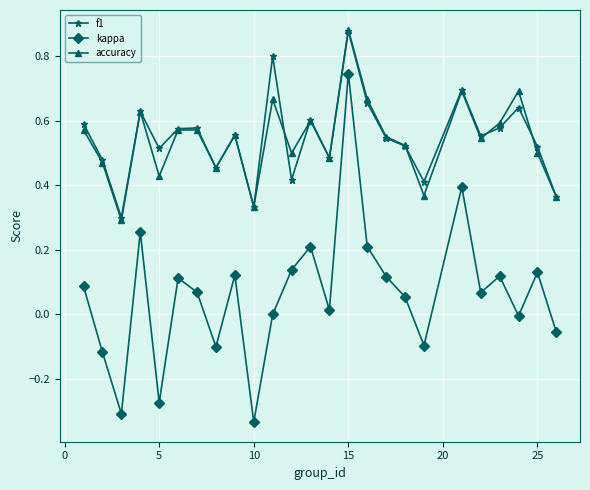

True or false: kappa has more than 0 points higher than both neighbors.

True